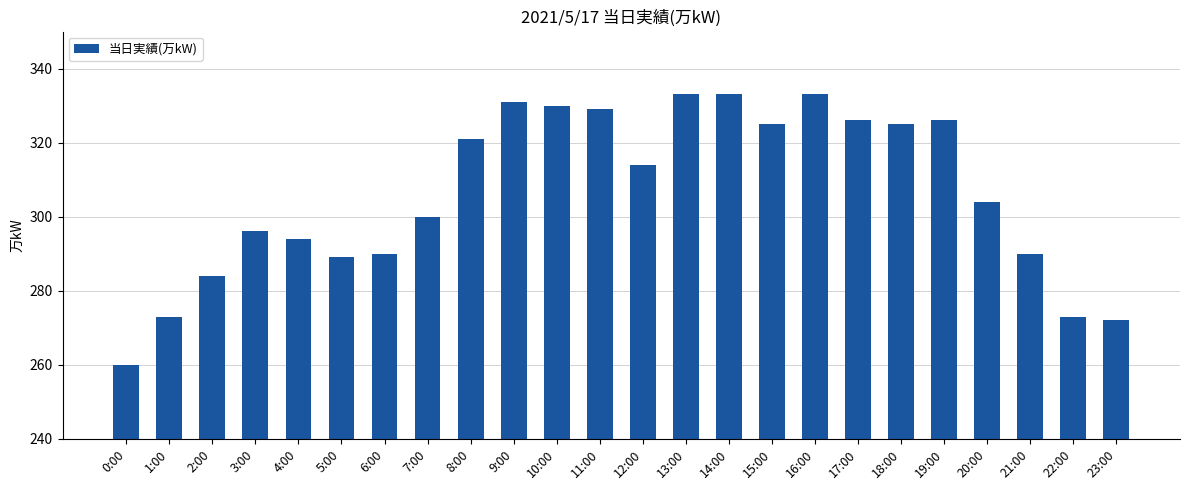

What is the minimum value shown in the chart?

260